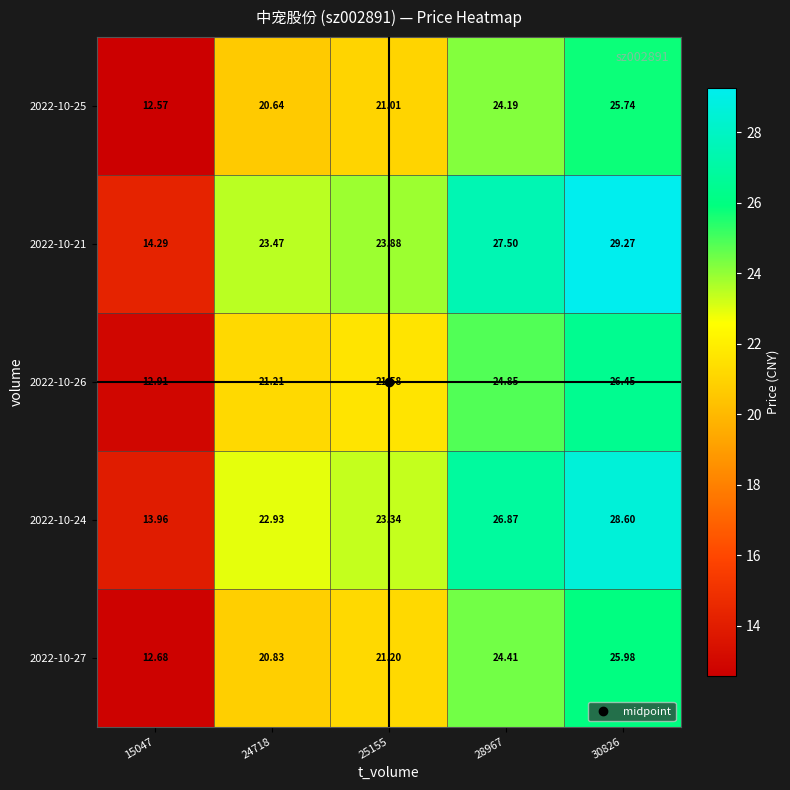

Is the value of 2022-10-24 at 15047 greater than the value of 2022-10-27 at 24718?

No